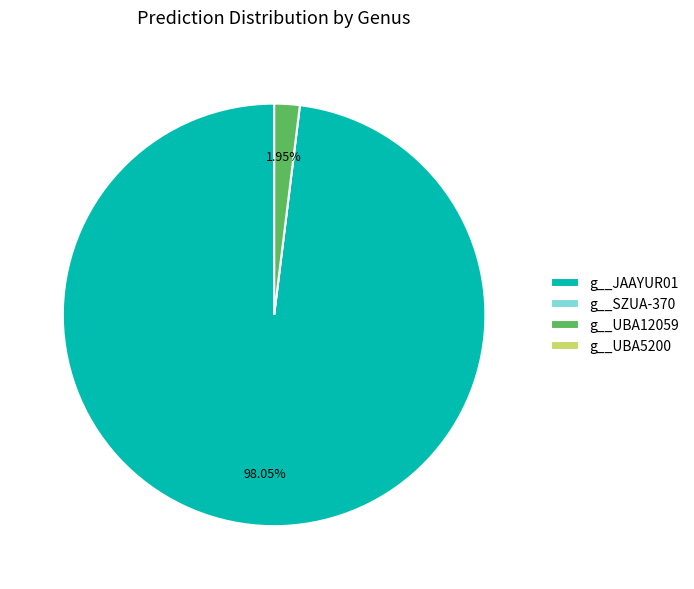

To the nearest percent, what is the average slice percentage?

25%